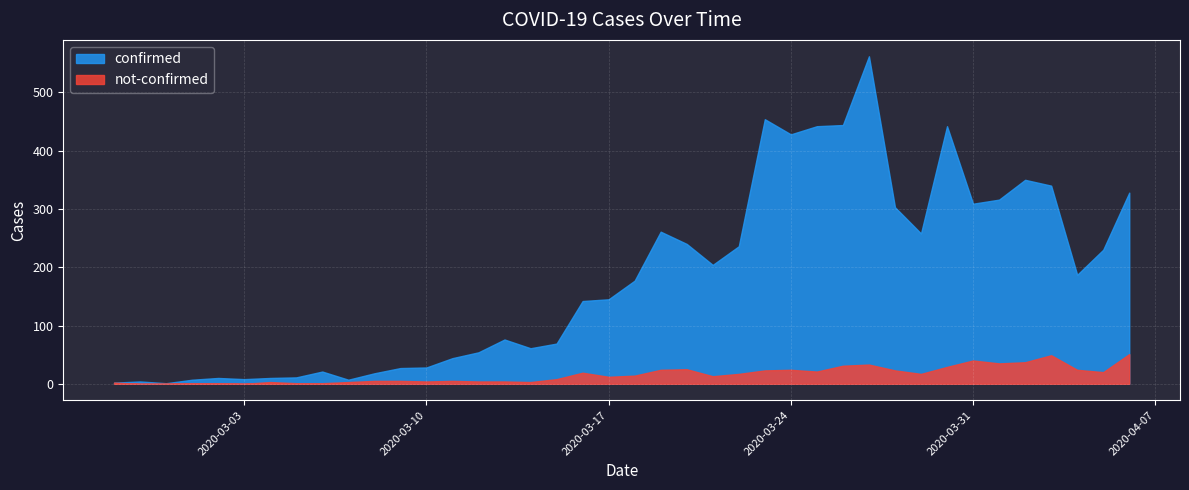

At how many categories does at least one series exceed 429?

5